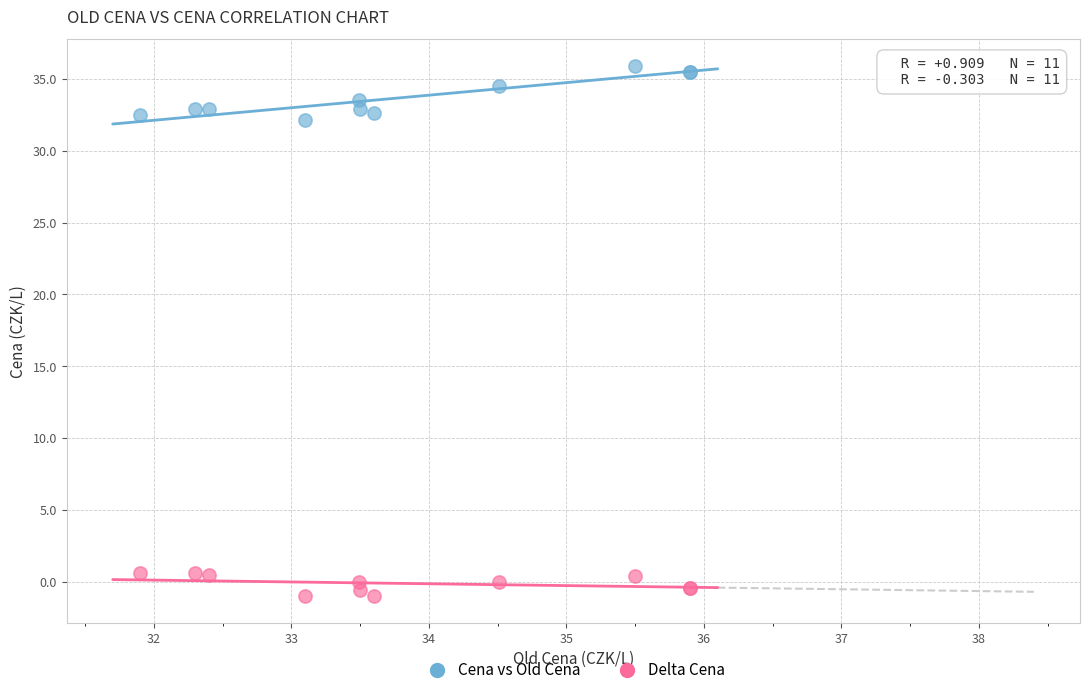

What is the X range (max minus min) for the scatter plot?

4.0